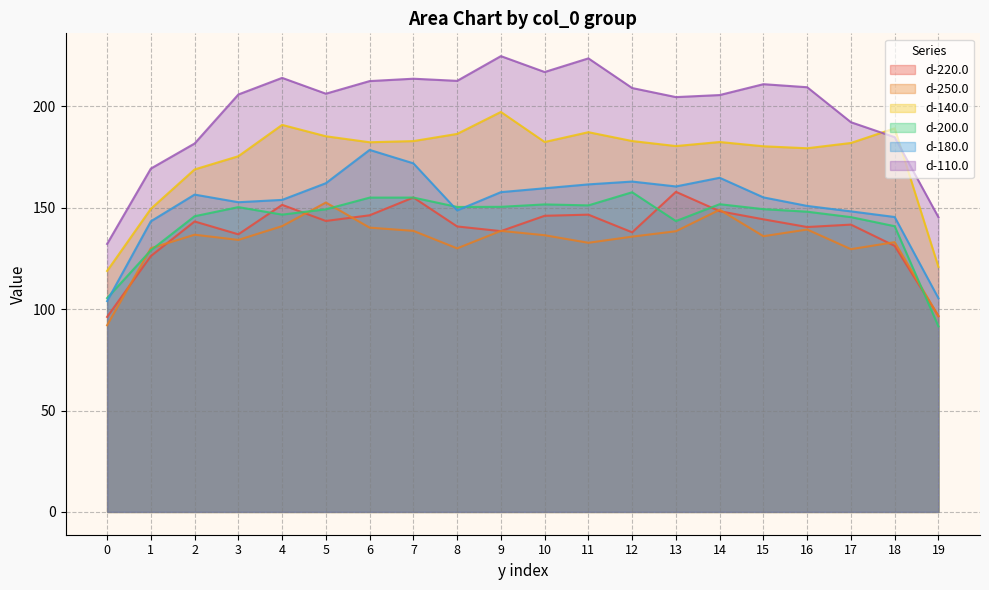

The value of d-180.0 at 16 is 245.4. True or false?

False